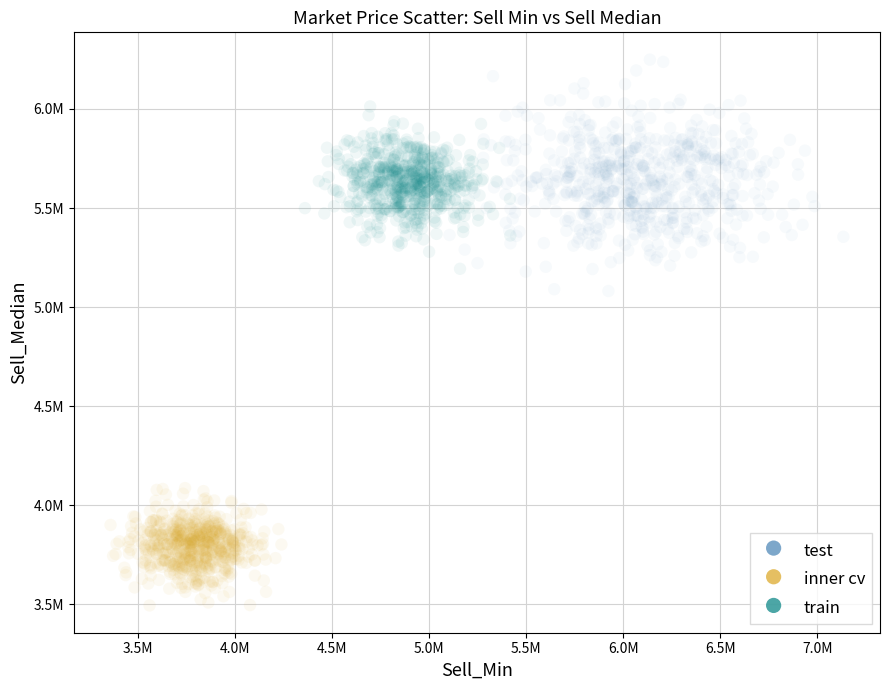

Which series contains the lowest Y value?

inner cv